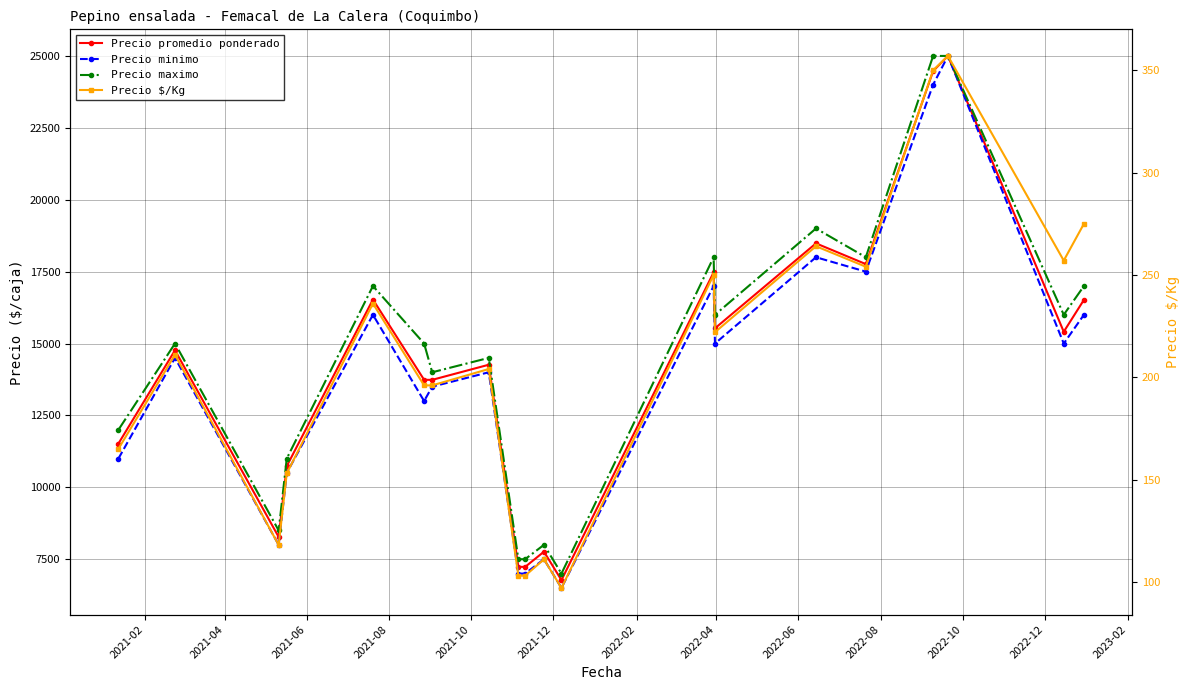

Between 2021-10 and 2022-04, which series saw the biggest shift?

Precio maximo